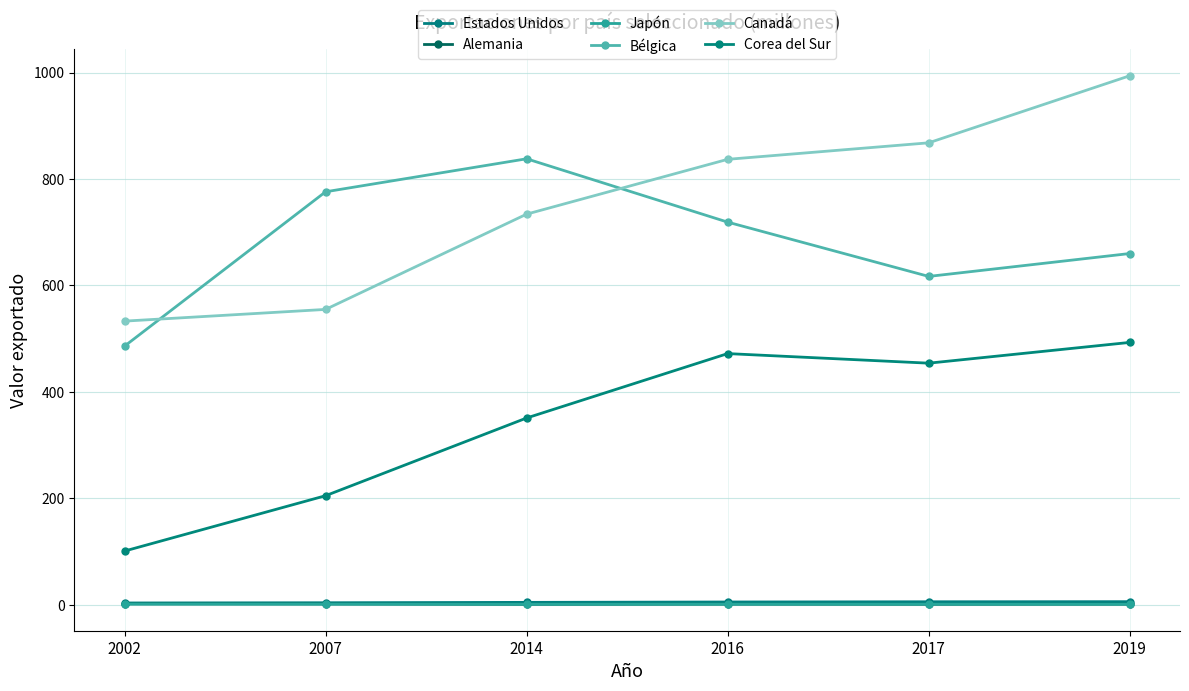

True or false: Japón has a value of 0.3 at 2019.

False